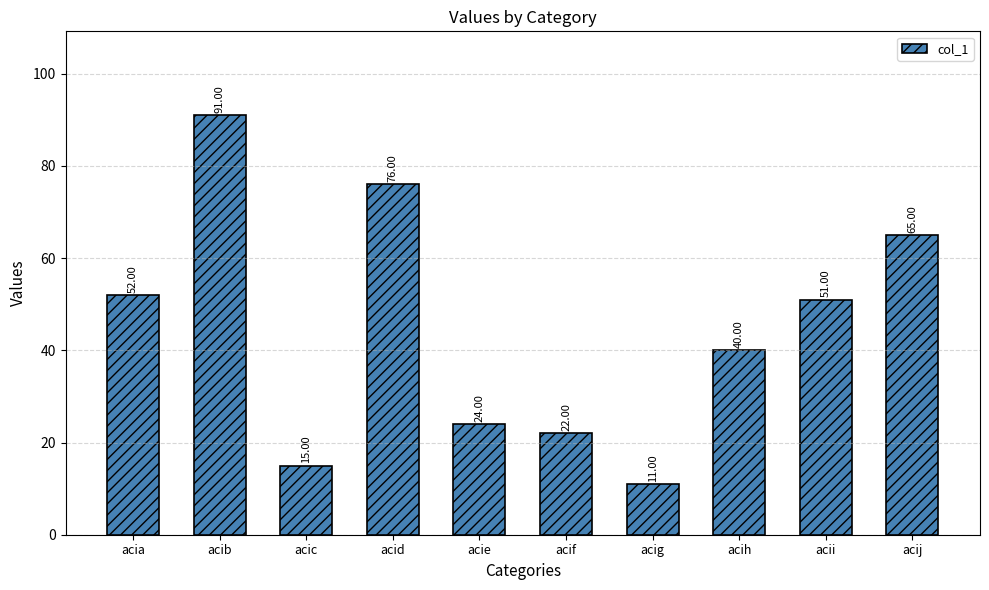

What is the difference between the maximum and minimum values?

80